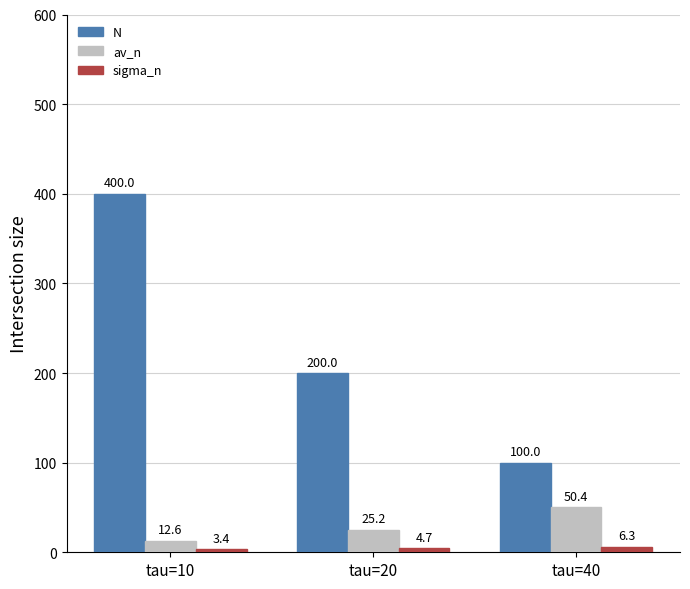

Which category has the highest value across all series?

tau=10